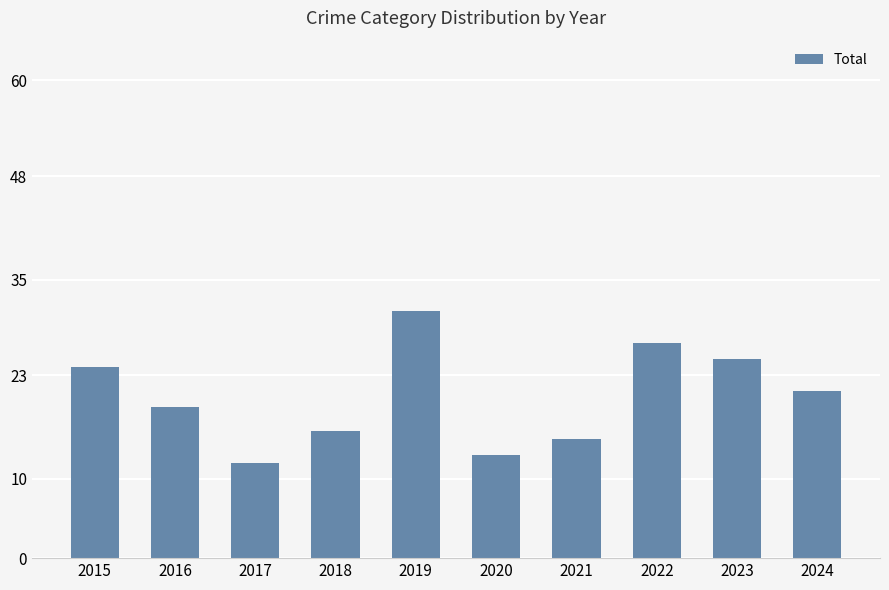

Are the bars horizontal?

No